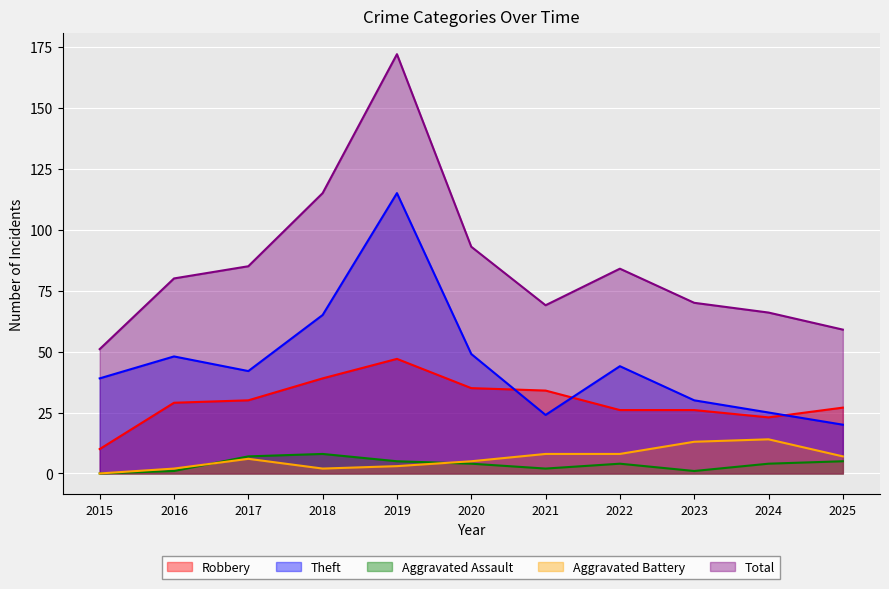

What is the difference between the highest and lowest values at 2023?

69